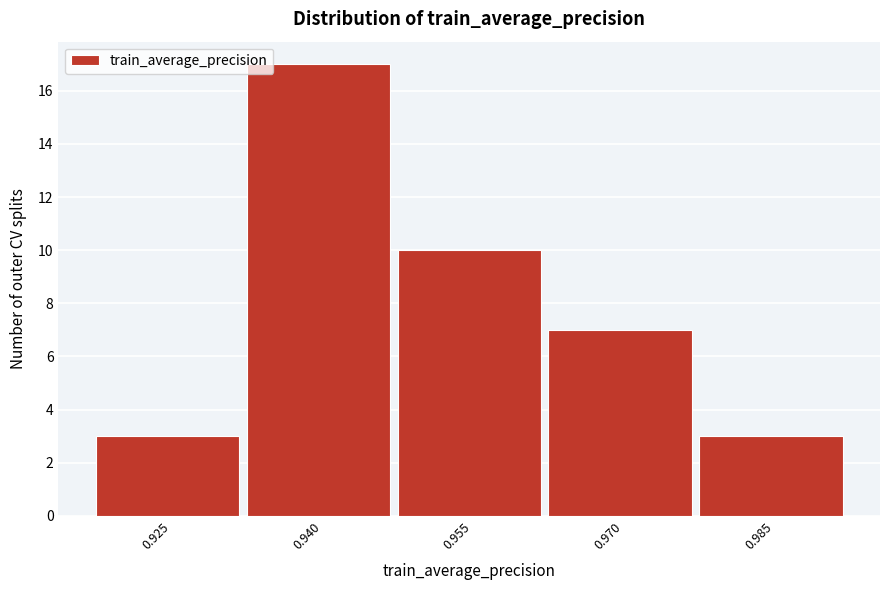

Reading left to right, list all the values displayed in this chart.

0.925=3	0.940=17	0.955=10	0.970=7	0.985=3